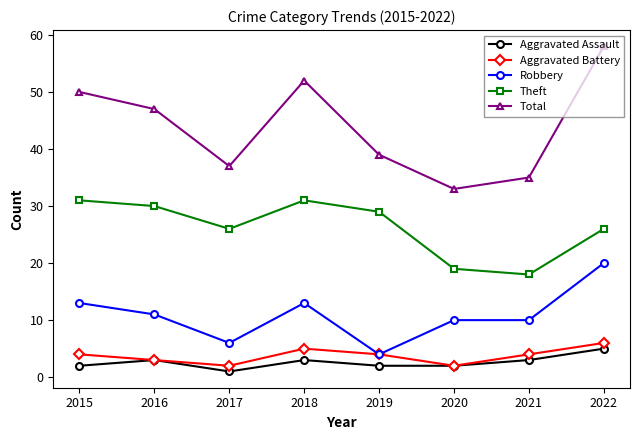

What is the difference between the maximum and minimum values in the Total series?

25